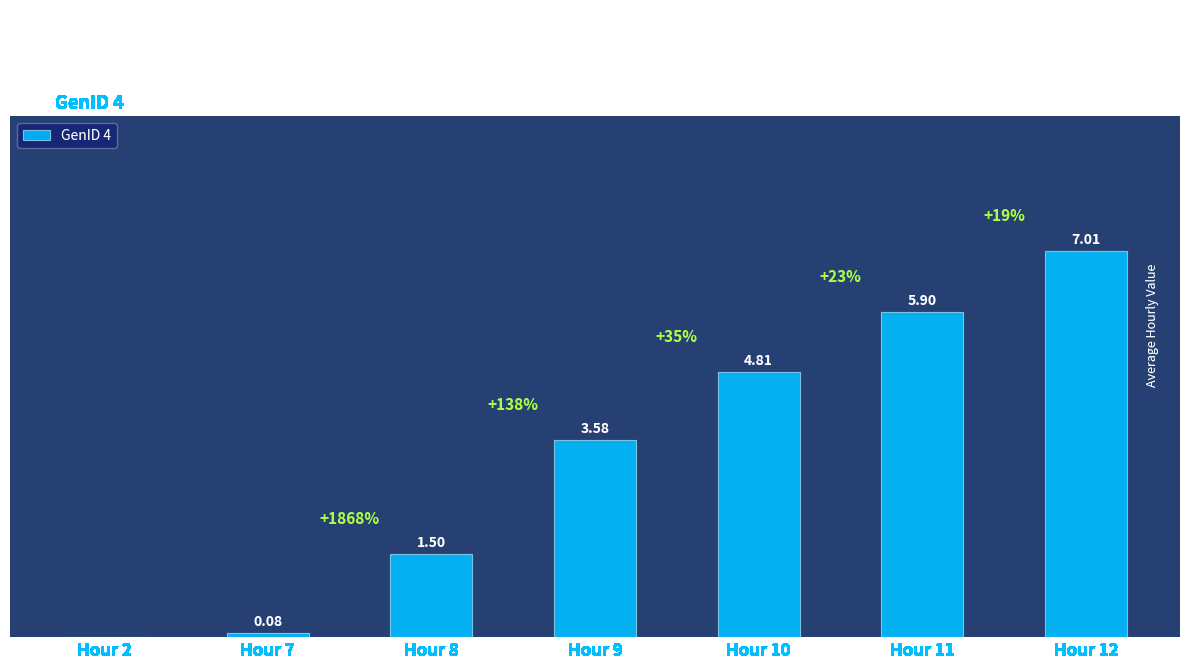

Between Hour 2 and Hour 9, which is larger?

Hour 9